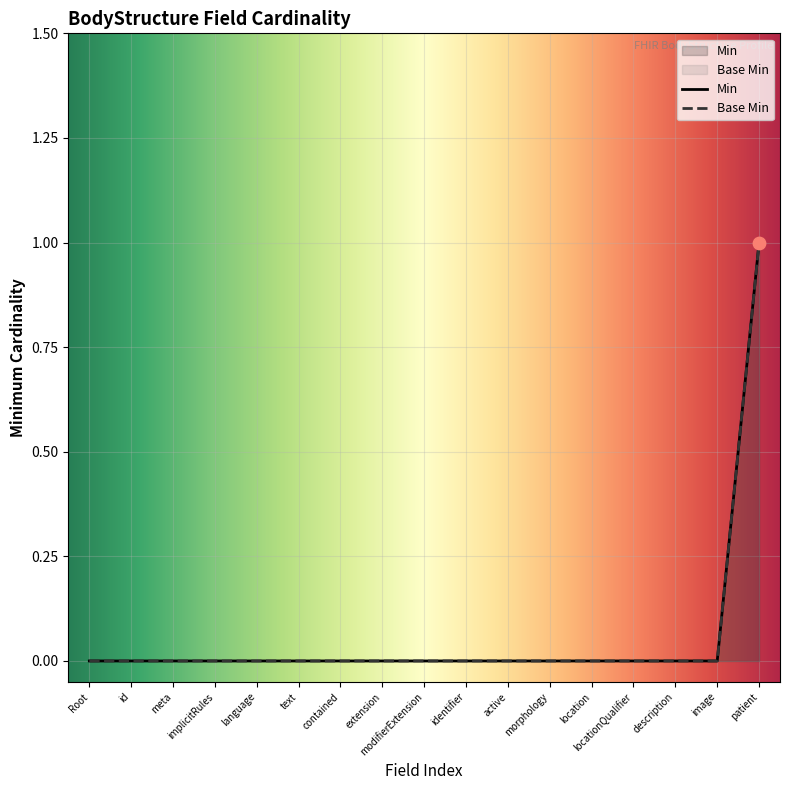

Which series reaches the minimum Y coordinate?

Base Min